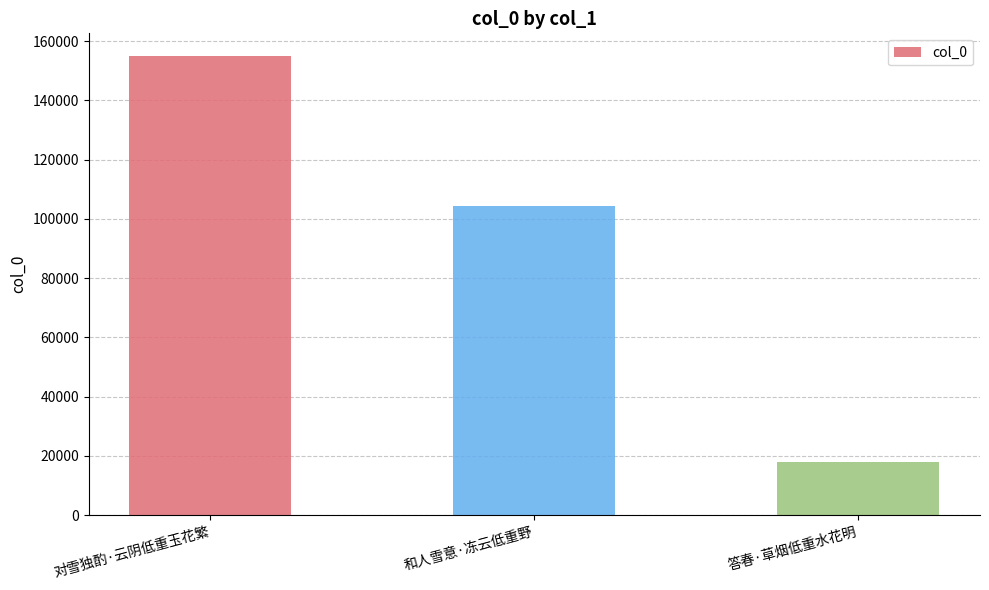

What is the approximate value at 答春·草烟低重水花明?

18063